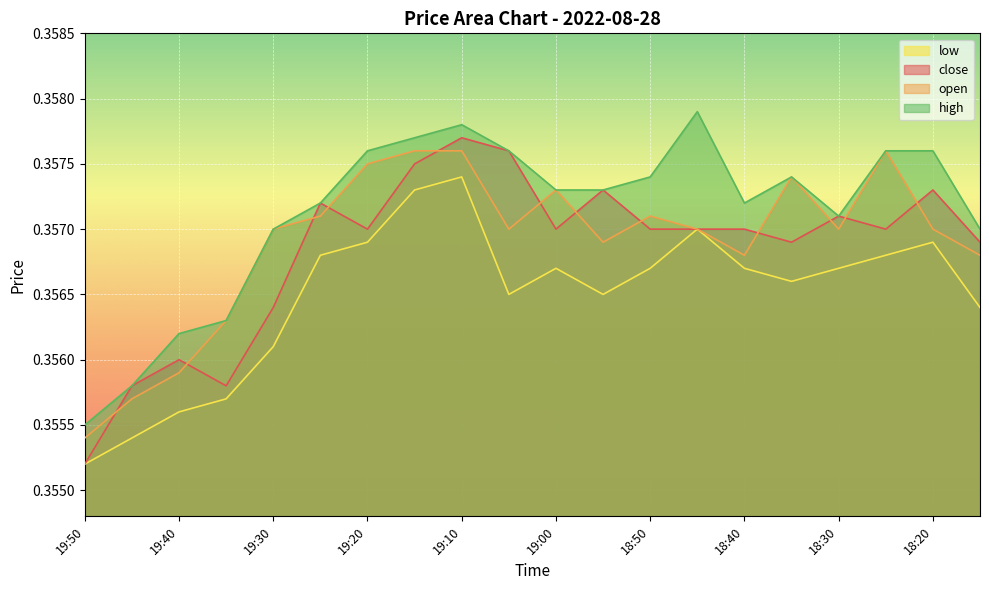

Reading right to left, transcribe all the data shown in this chart.

close: 0.4	0.4	0.4	0.4	0.4	0.4	0.4	0.4	0.4	0.4	0.4	0.4	0.4	0.4	0.4	0.4	0.4	0.4	0.4	0.4
open: 0.4	0.4	0.4	0.4	0.4	0.4	0.4	0.4	0.4	0.4	0.4	0.4	0.4	0.4	0.4	0.4	0.4	0.4	0.4	0.4
high: 0.4	0.4	0.4	0.4	0.4	0.4	0.4	0.4	0.4	0.4	0.4	0.4	0.4	0.4	0.4	0.4	0.4	0.4	0.4	0.4
low: 0.4	0.4	0.4	0.4	0.4	0.4	0.4	0.4	0.4	0.4	0.4	0.4	0.4	0.4	0.4	0.4	0.4	0.4	0.4	0.4